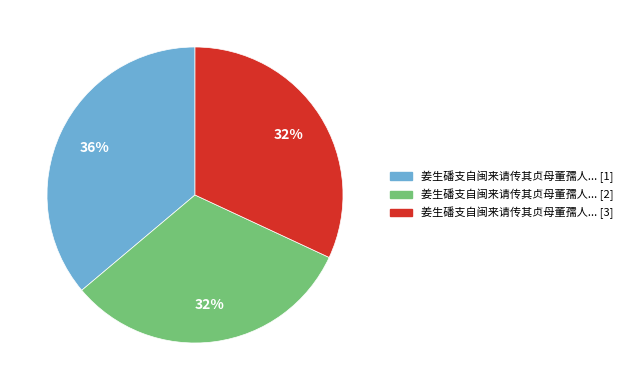

Does any single category account for the majority?

No